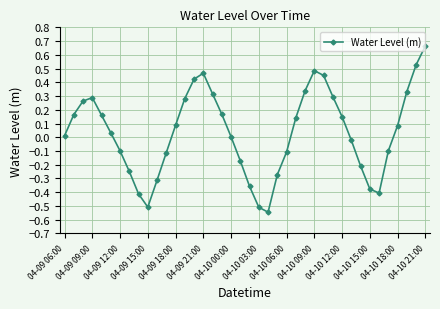

True or false: there are more than 1 points higher than both neighbors.

True